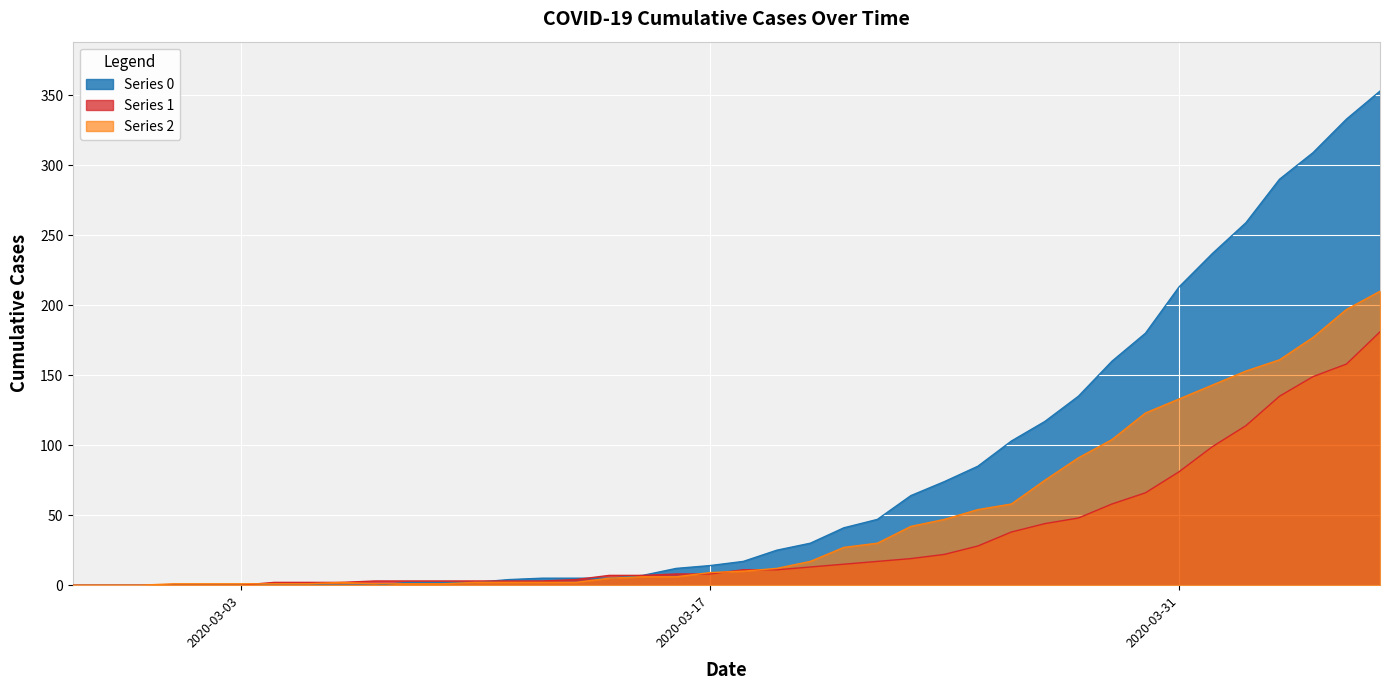

Between 2020-04-02 and 2020-03-01, which is larger?

2020-04-02